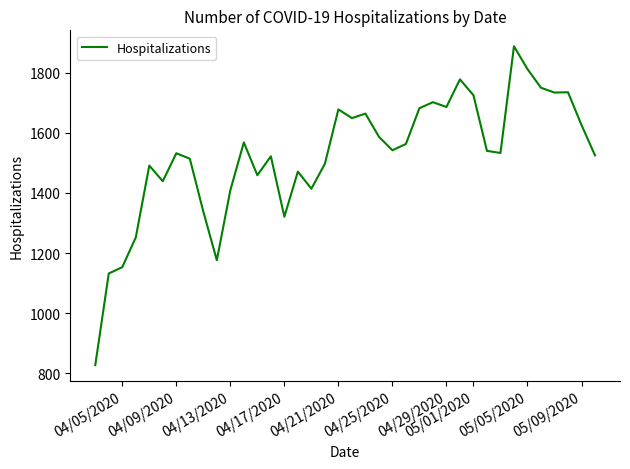

What is the maximum value shown in the chart?

1888